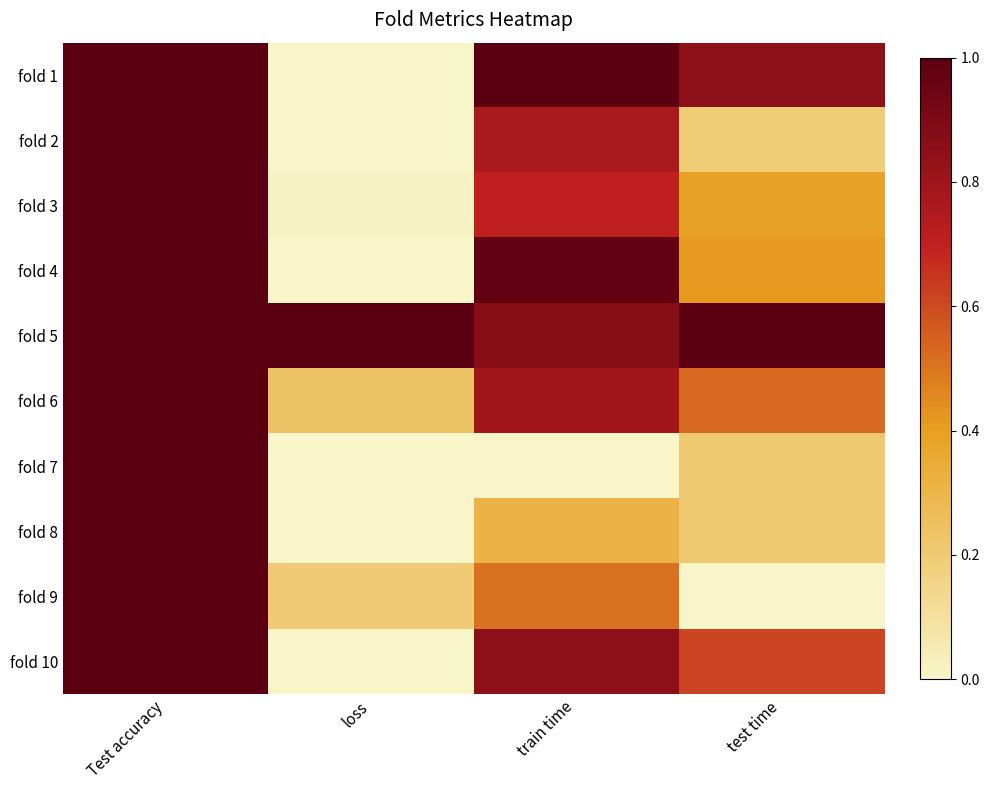

Rank the series by their maximum value, from highest to lowest.

fold 1, fold 2, fold 3, fold 4, fold 5, fold 6, fold 7, fold 8, fold 9, fold 10